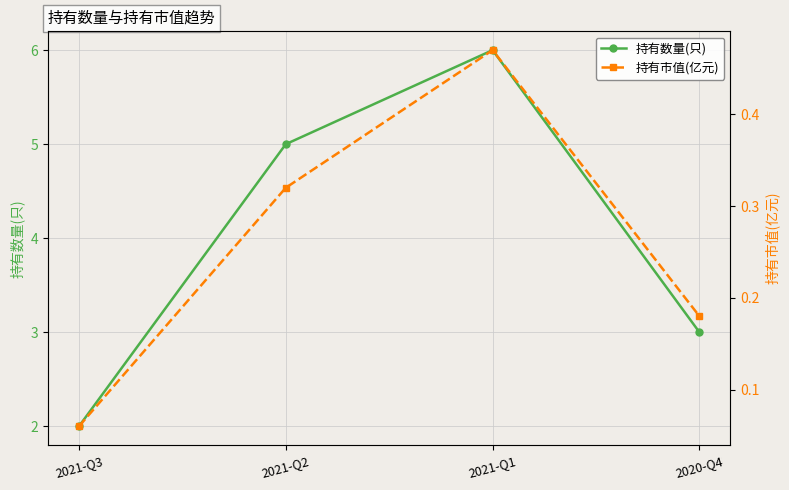

True or false: 持有数量(只) and 持有市值(亿元) cross at least once.

False